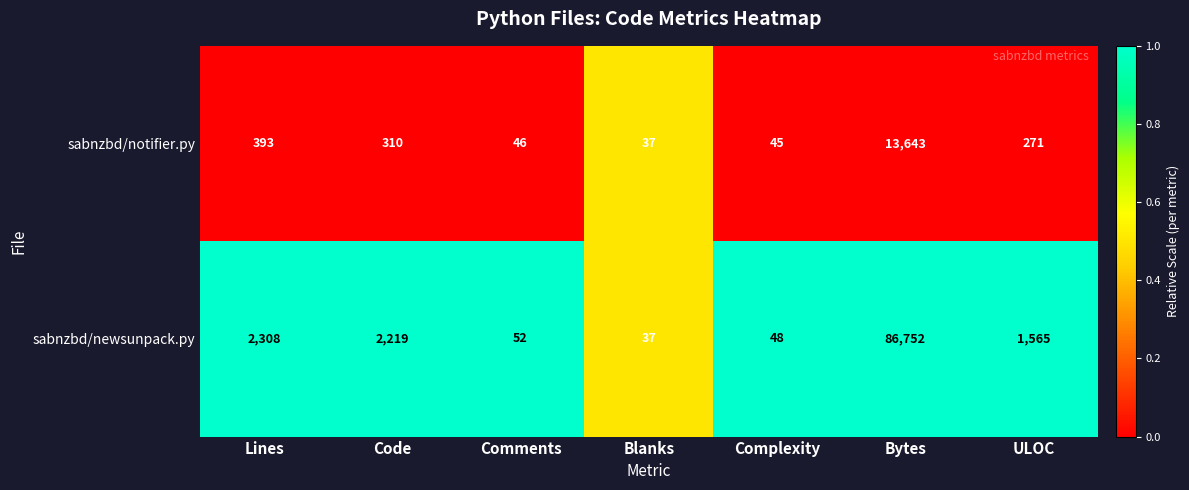

Which label corresponds to the largest value in the chart?

Bytes